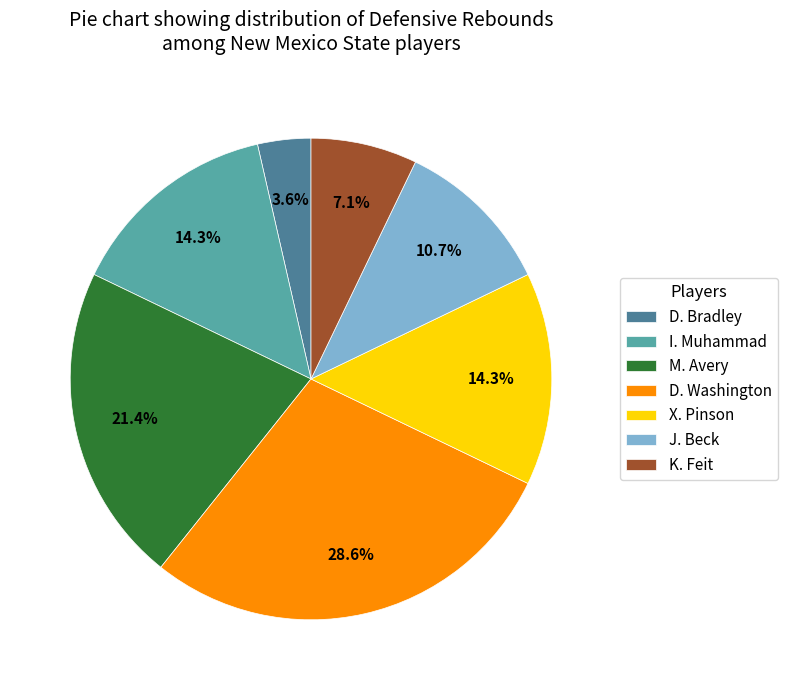

The D. Bradley slice represents 4% of the pie. True or false?

True